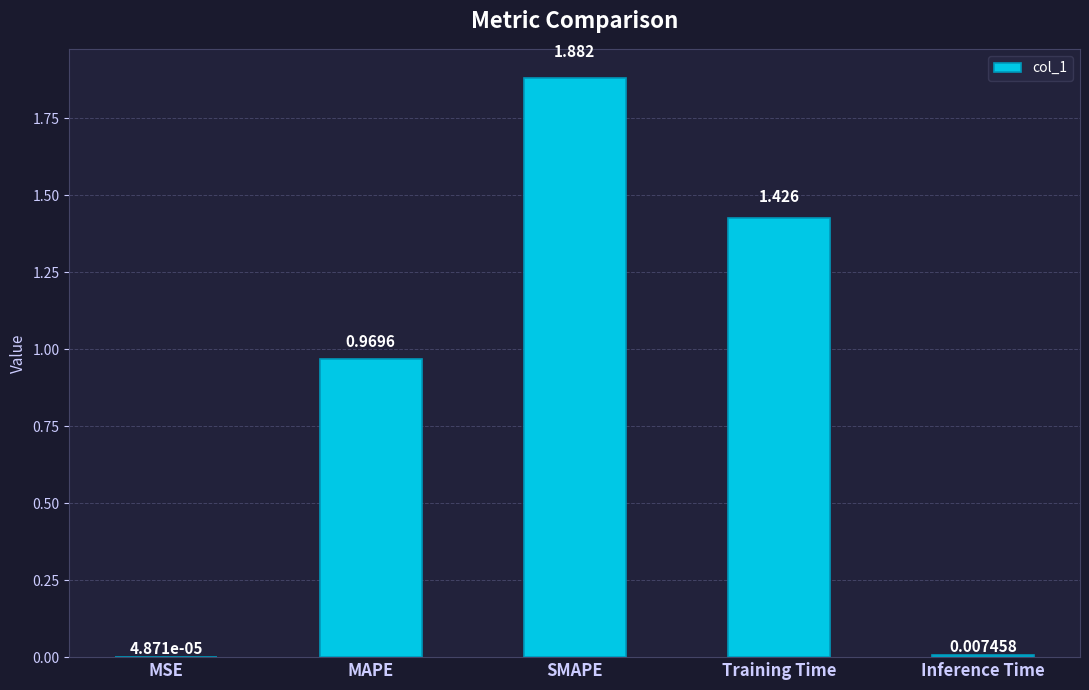

At which category does the chart reach its peak across all series?

SMAPE